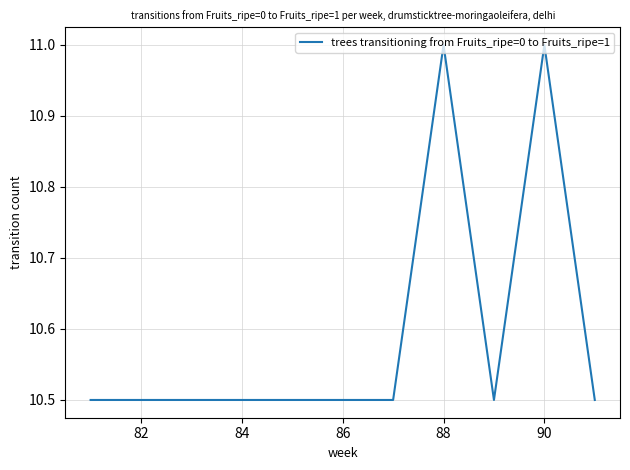

Count the number of data series in this chart.

1